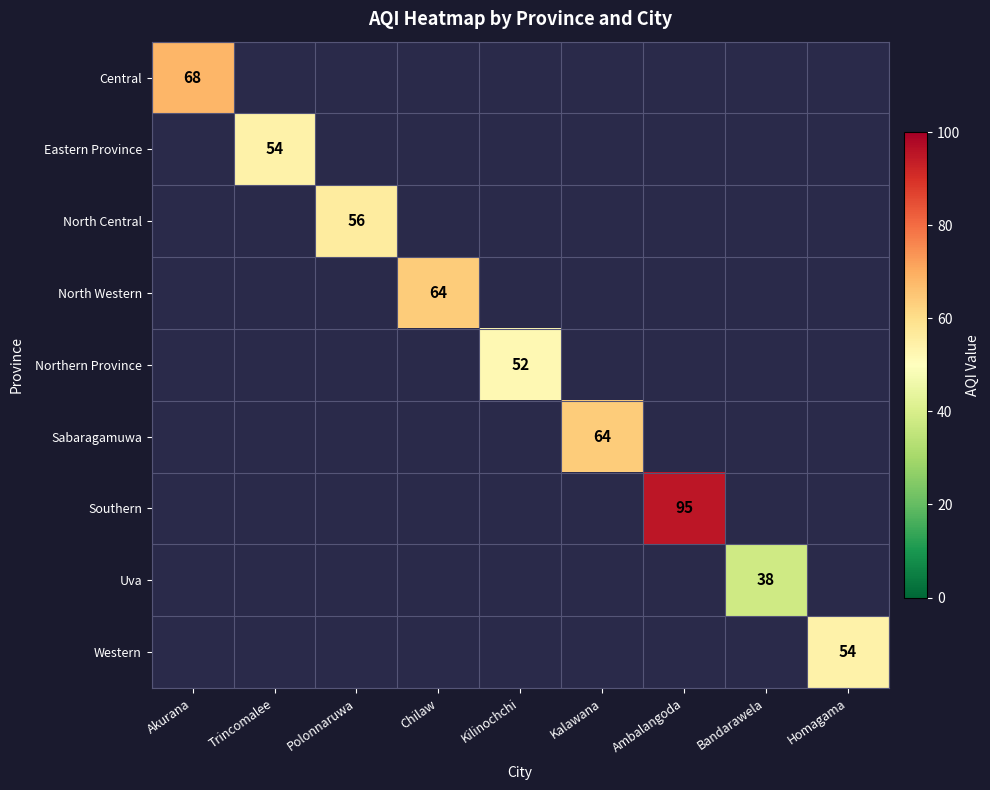

The Central series shows 68 at Akurana. True or false?

True